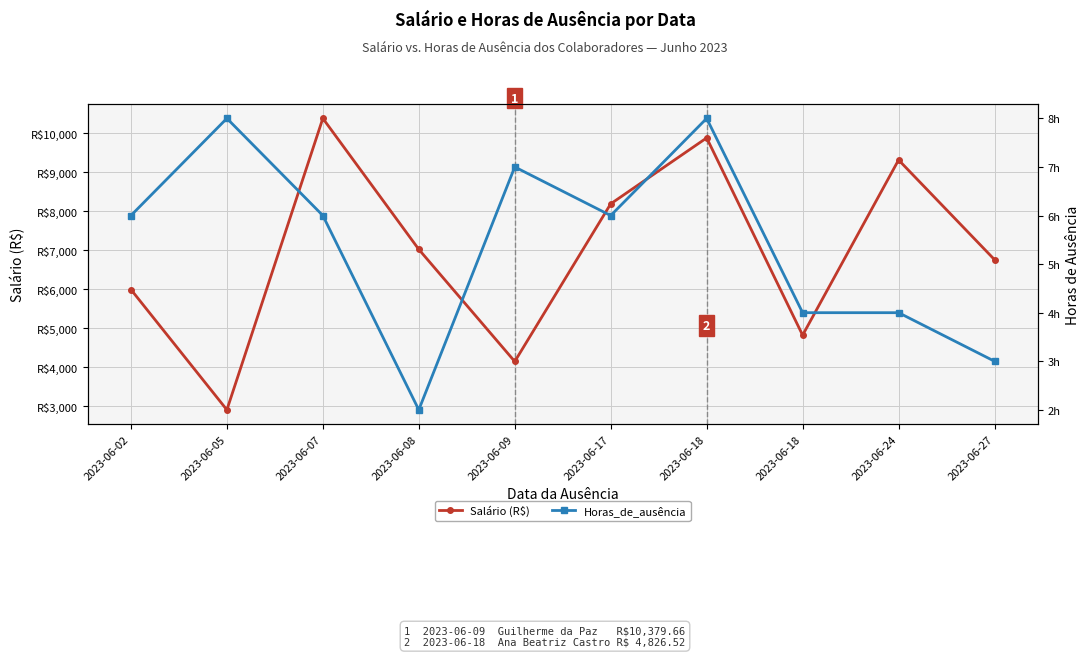

Read the Salário (R$) value at 2023-06-09.

4152.3